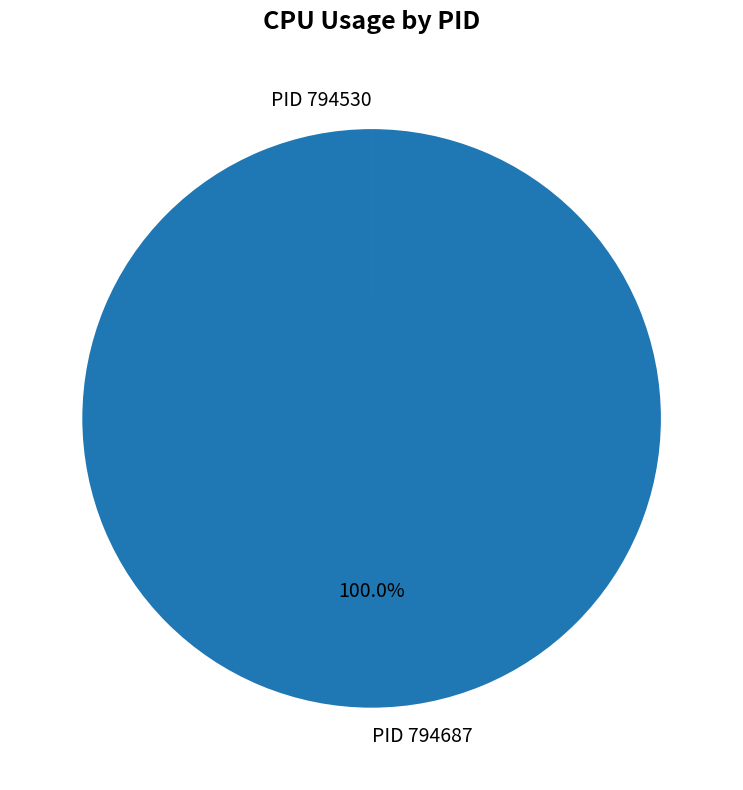

To the nearest percent, what is the average slice percentage?

50%